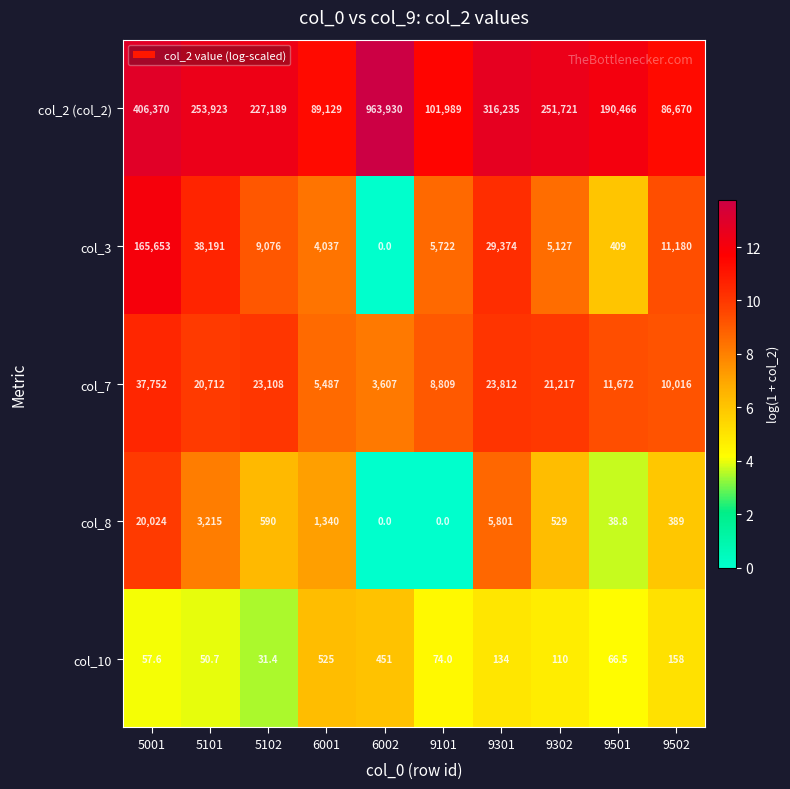

At which category is the sum across all series the highest?

5001